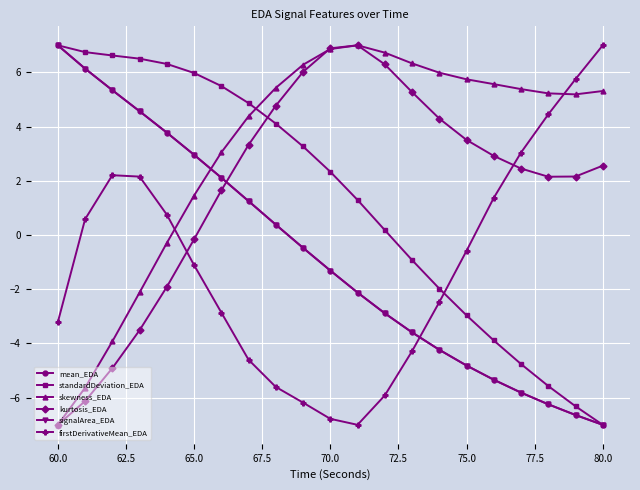

What is the value of the mean_EDA point at the 19th from the left?

-6.2